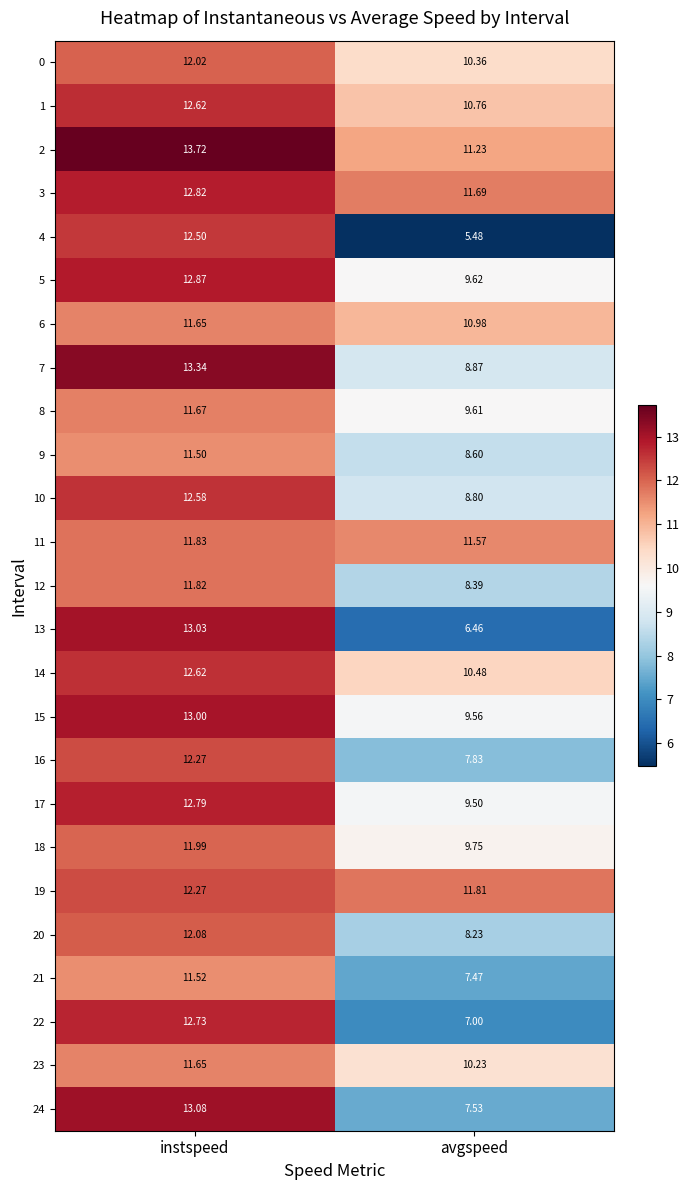

Where does the 1 series first go above 12?

instspeed